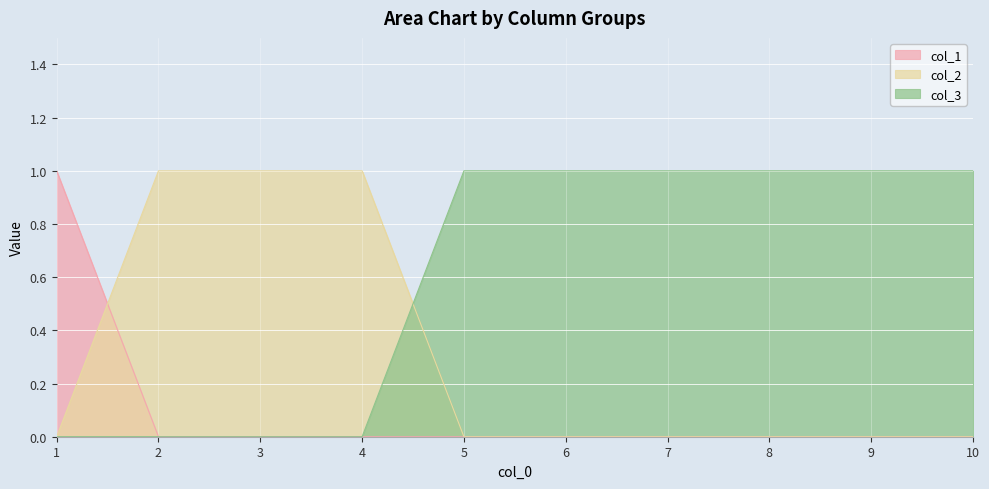

What is the spread (max minus min) of values at 7?

1